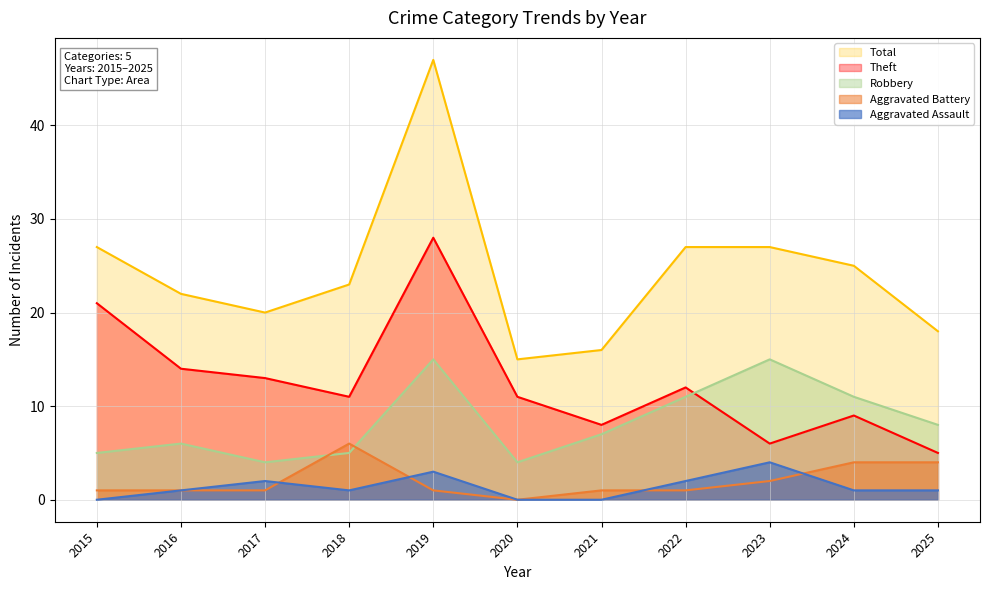

Rank the series at 2020 from highest to lowest value.

Total, Theft, Robbery, Aggravated Assault, Aggravated Battery